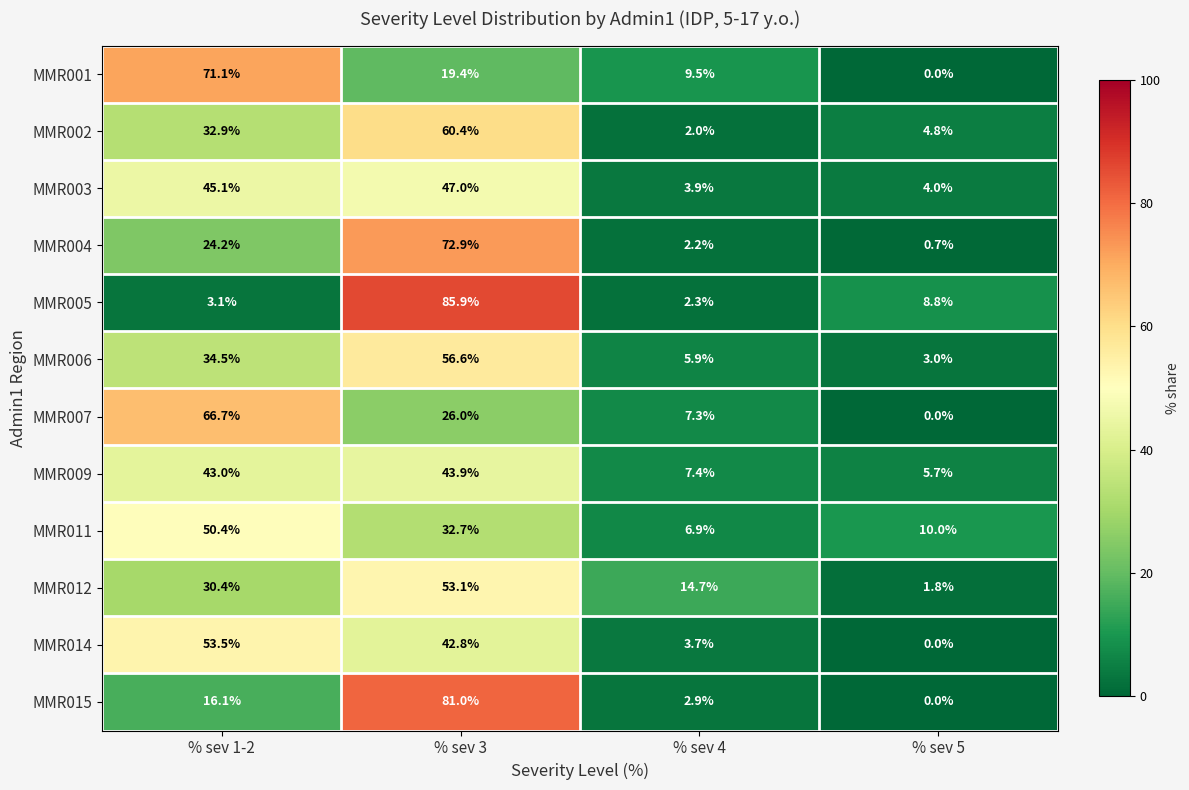

At how many categories does at least one series exceed 44?

2